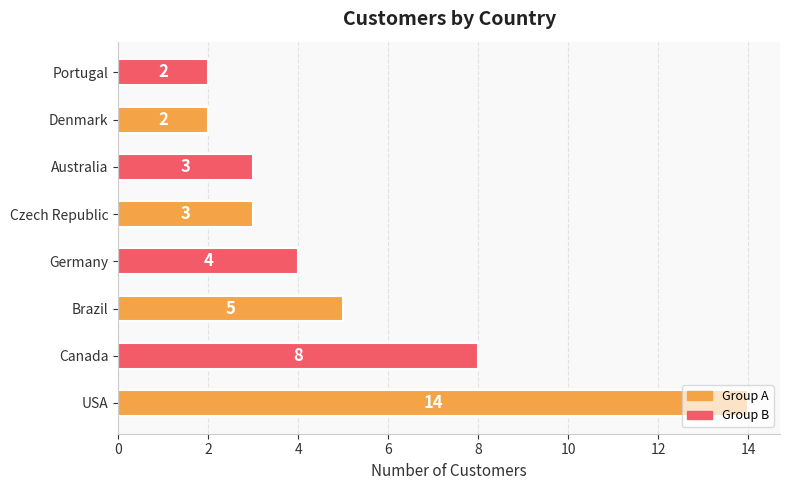

What is the maximum value shown in the chart?

14